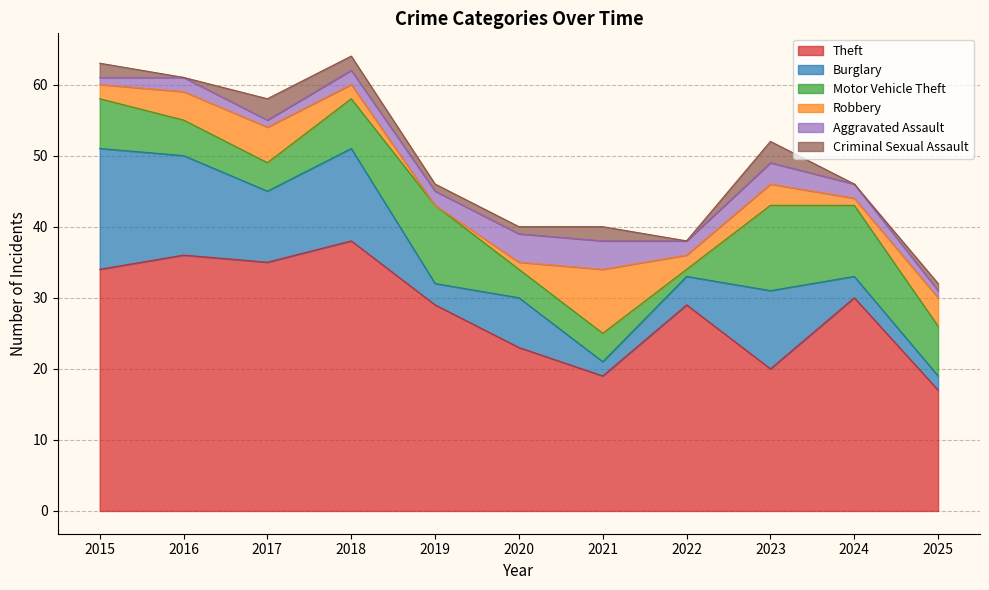

Which series has the widest spread of values?

Theft